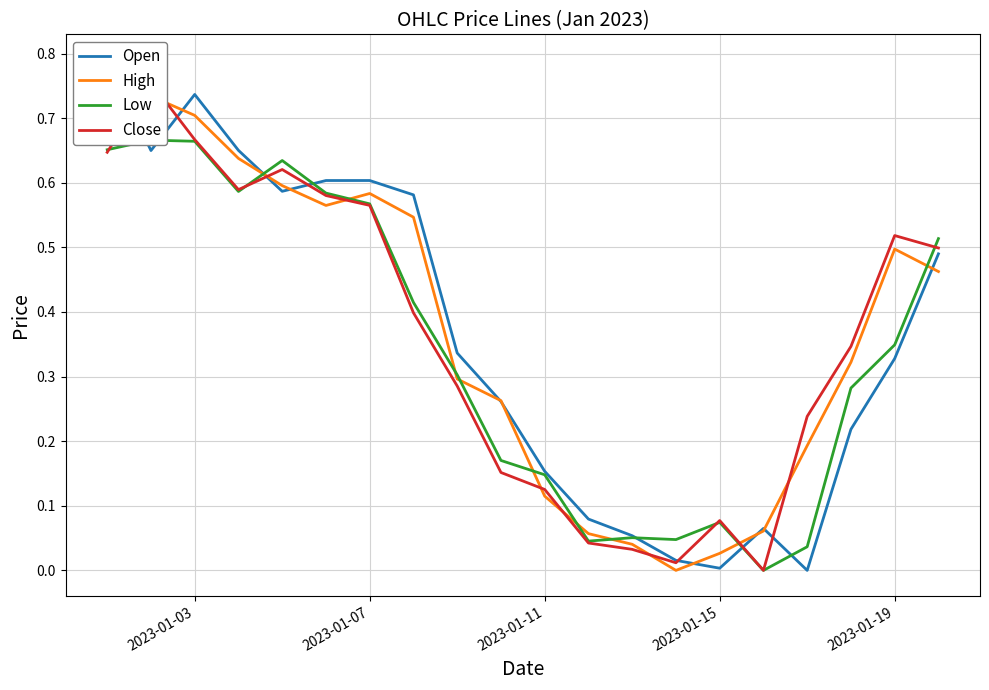

How many distinct data groups are displayed?

4